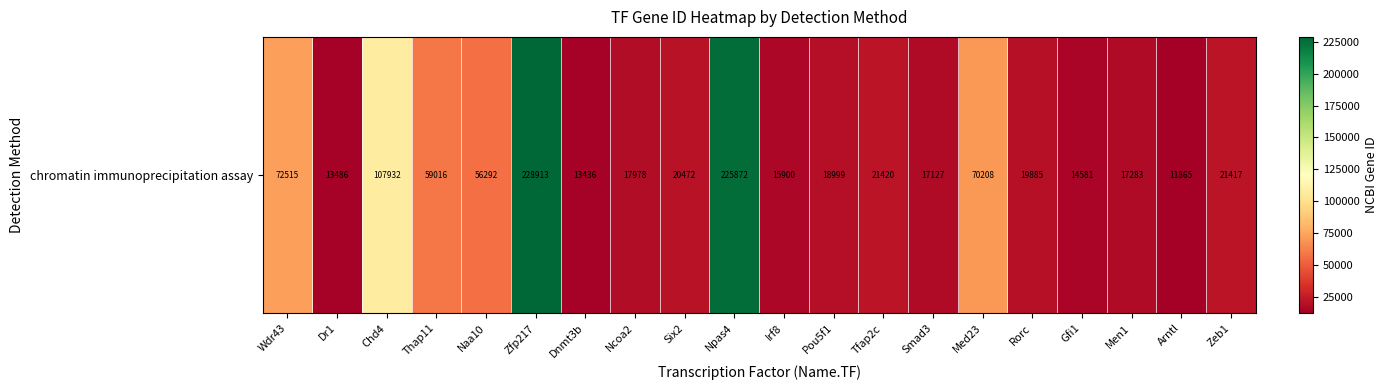

Where is the data nearest to the value 120389?

Chd4